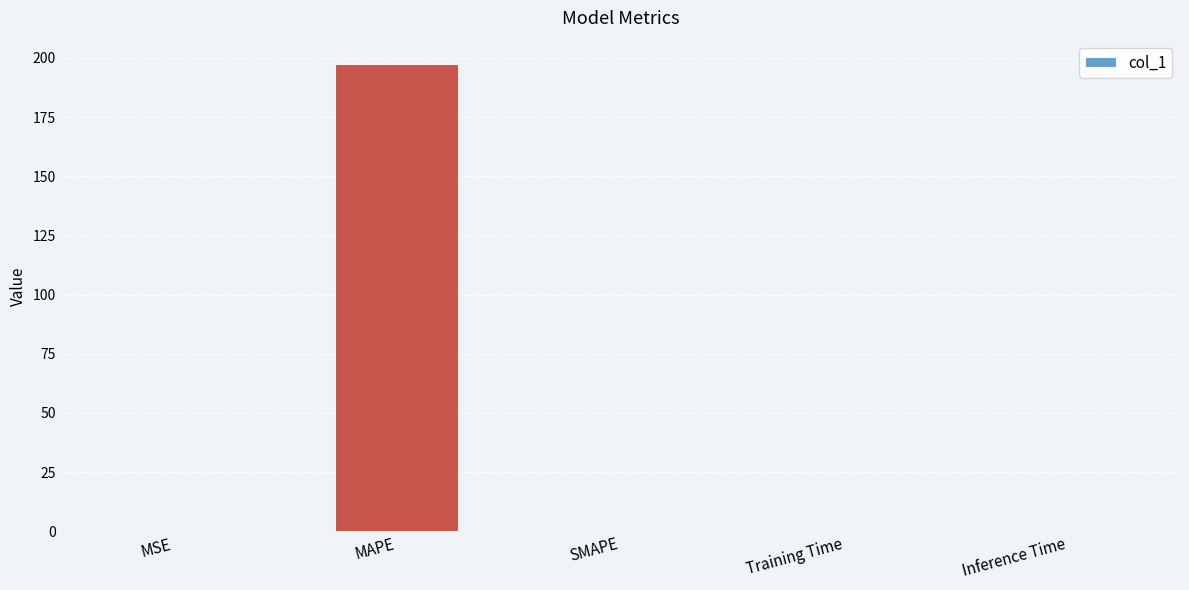

The chart shows a value of 114.7 at MAPE. True or false?

False